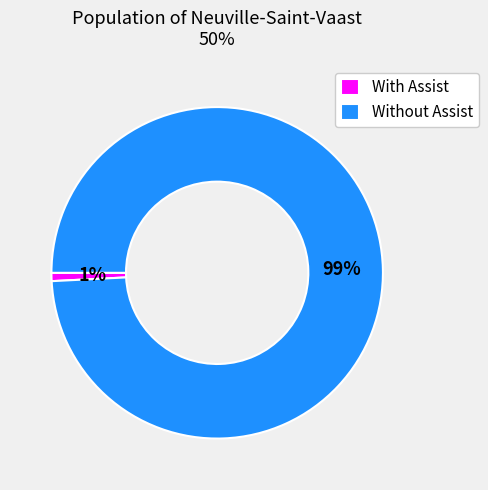

Which has a higher value, Without Assist or With Assist?

Without Assist